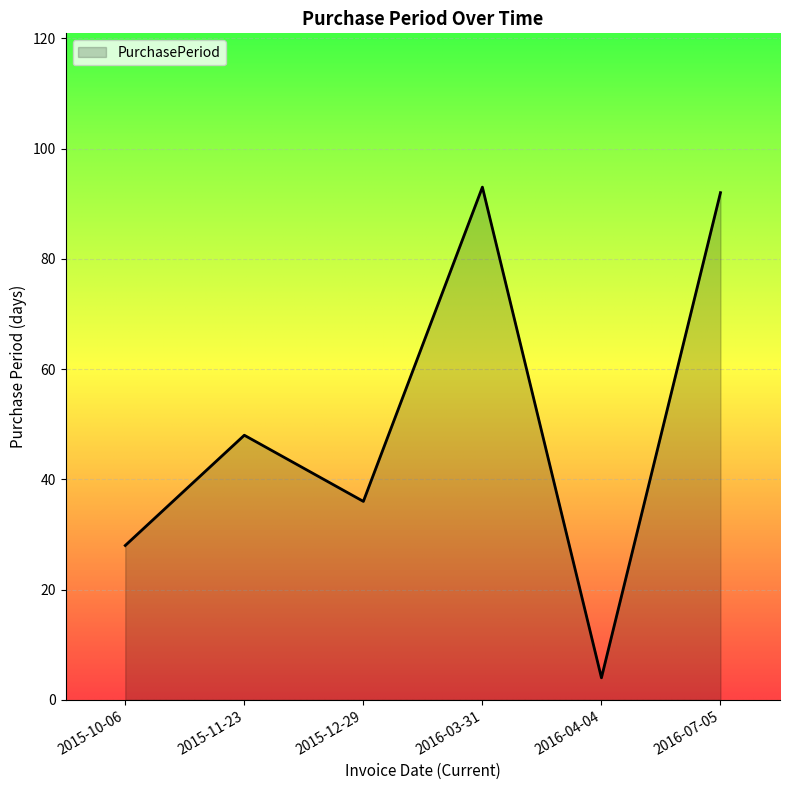

Reading right to left, what are all the values shown in this chart?

92	4	93	36	48	28